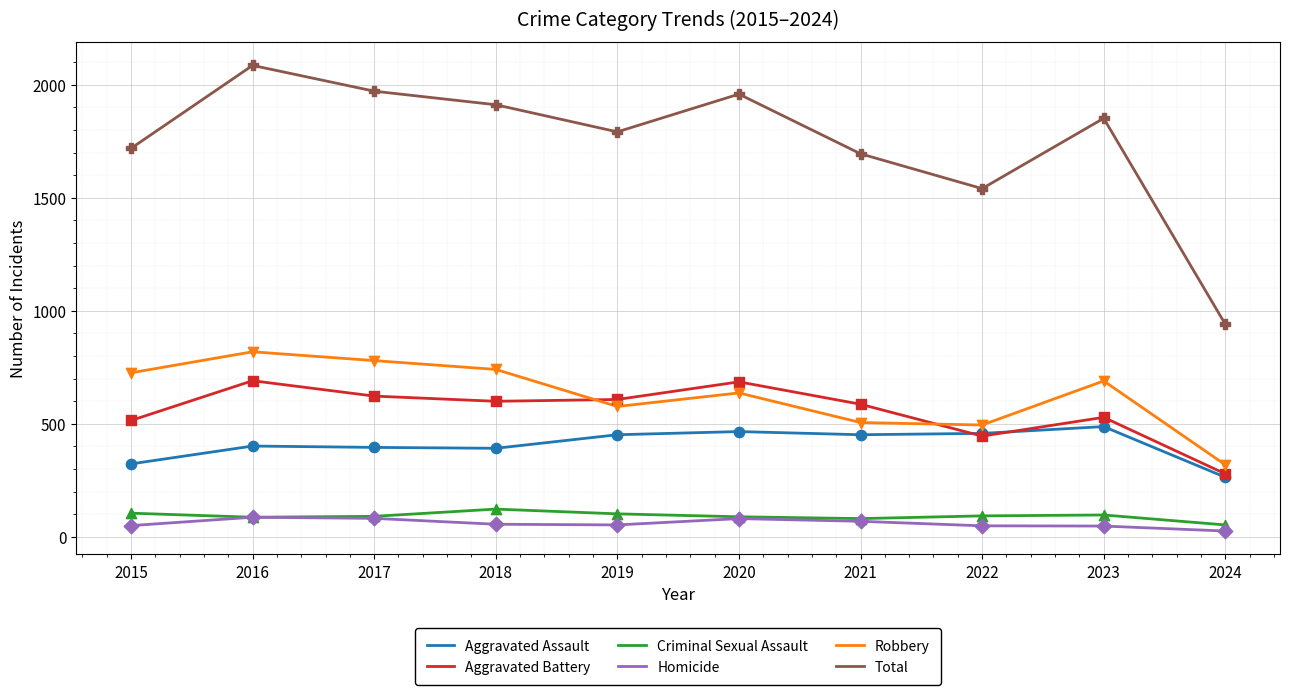

What is the total value across all series at 2017?

3944